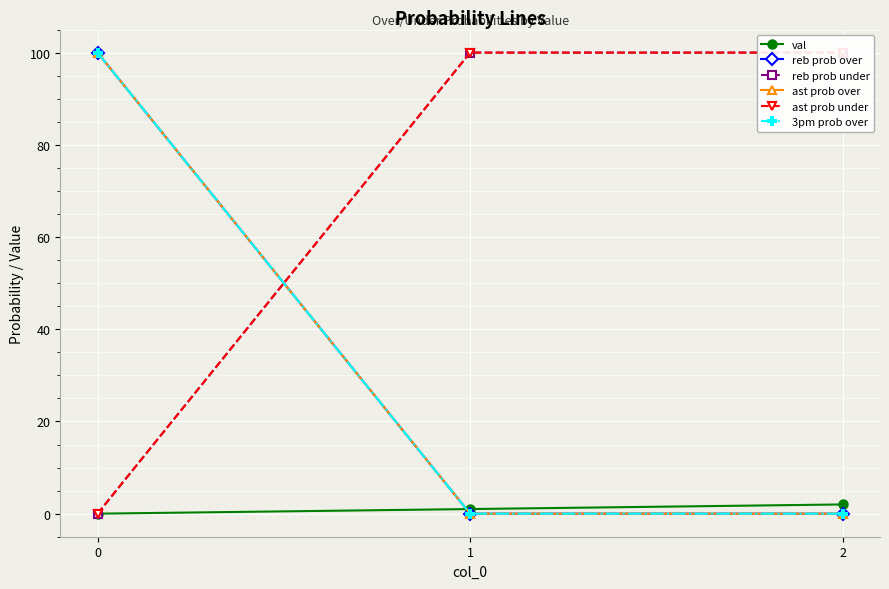

Which series has the largest total across all categories?

reb prob under